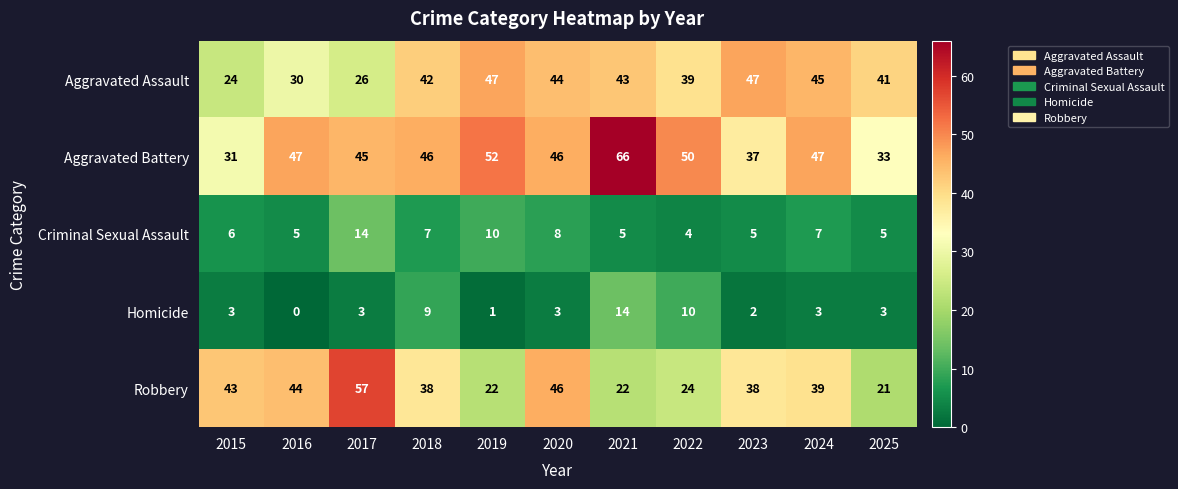

What is the difference between the maximum and minimum values in the Aggravated Battery series?

35